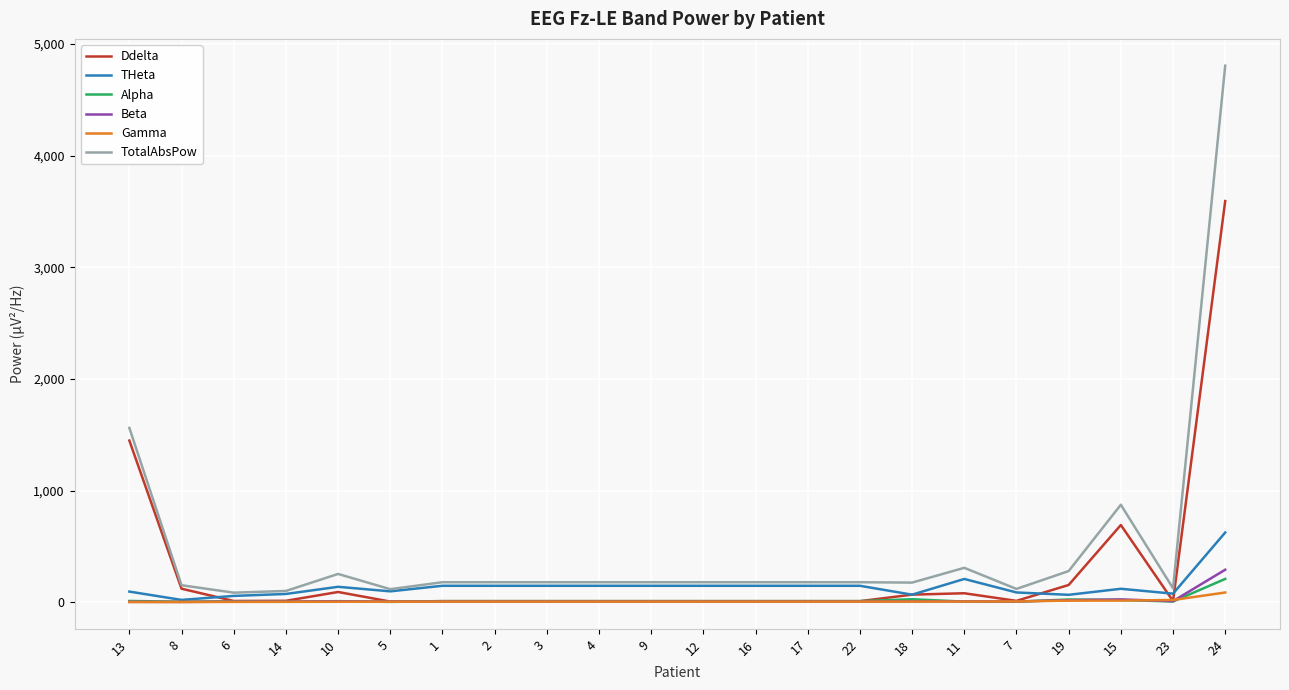

Is the value of Beta at 2 greater than the value of Ddelta at 15?

No